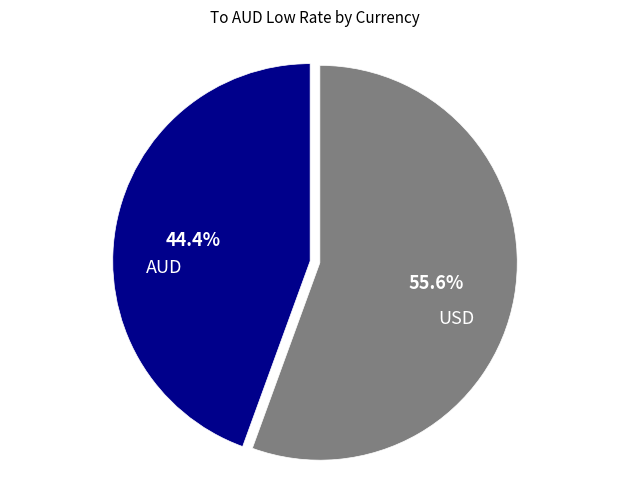

How much of the chart is everything except AUD?

55.6%